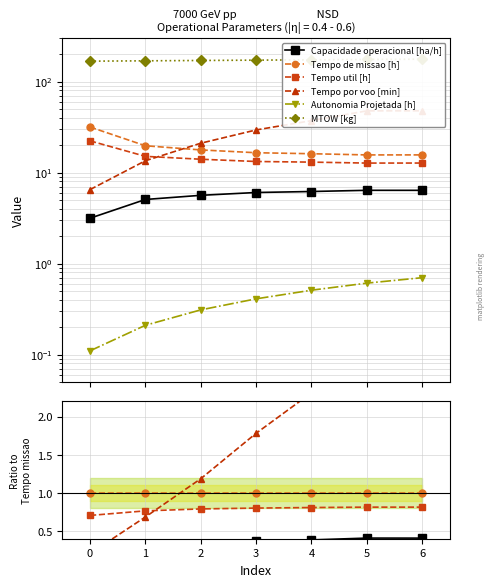

How many times do Tempo de missao [h] and Tempo por voo [min] cross each other?

1